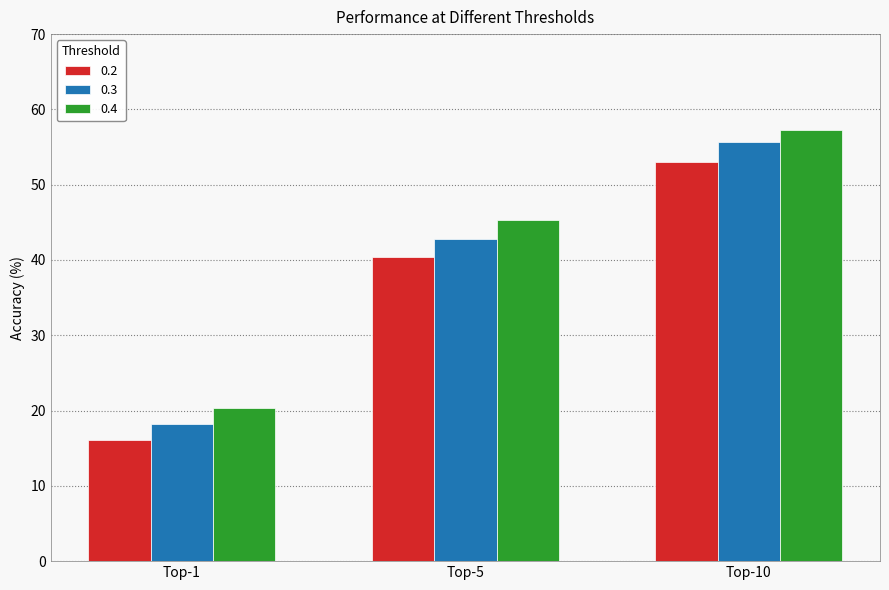

What is the average value of the 0.3 series?

38.9